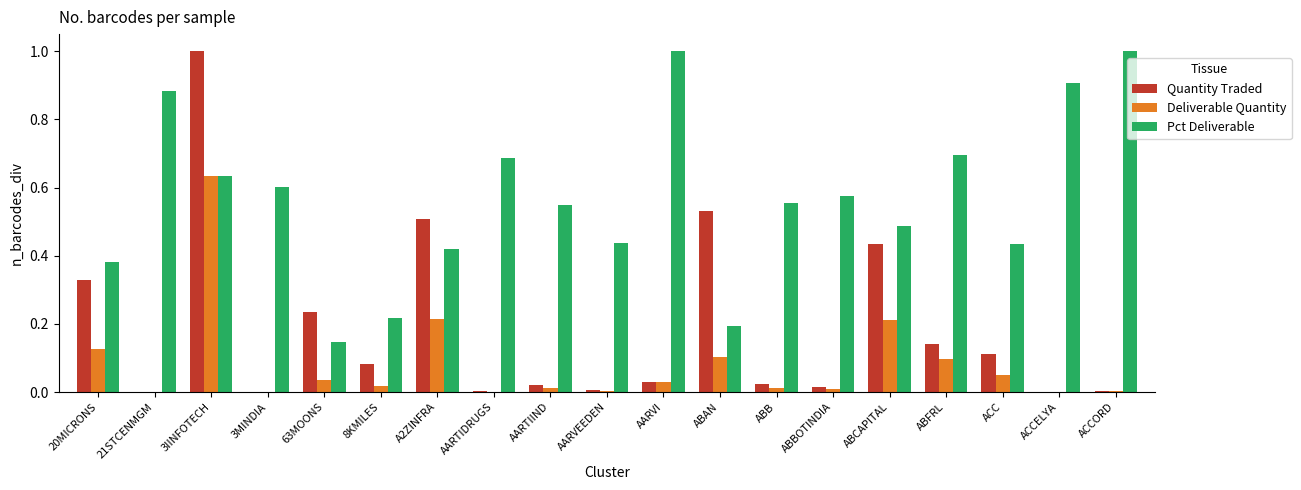

The Pct Deliverable series shows 0.7 at AARTIDRUGS. True or false?

True